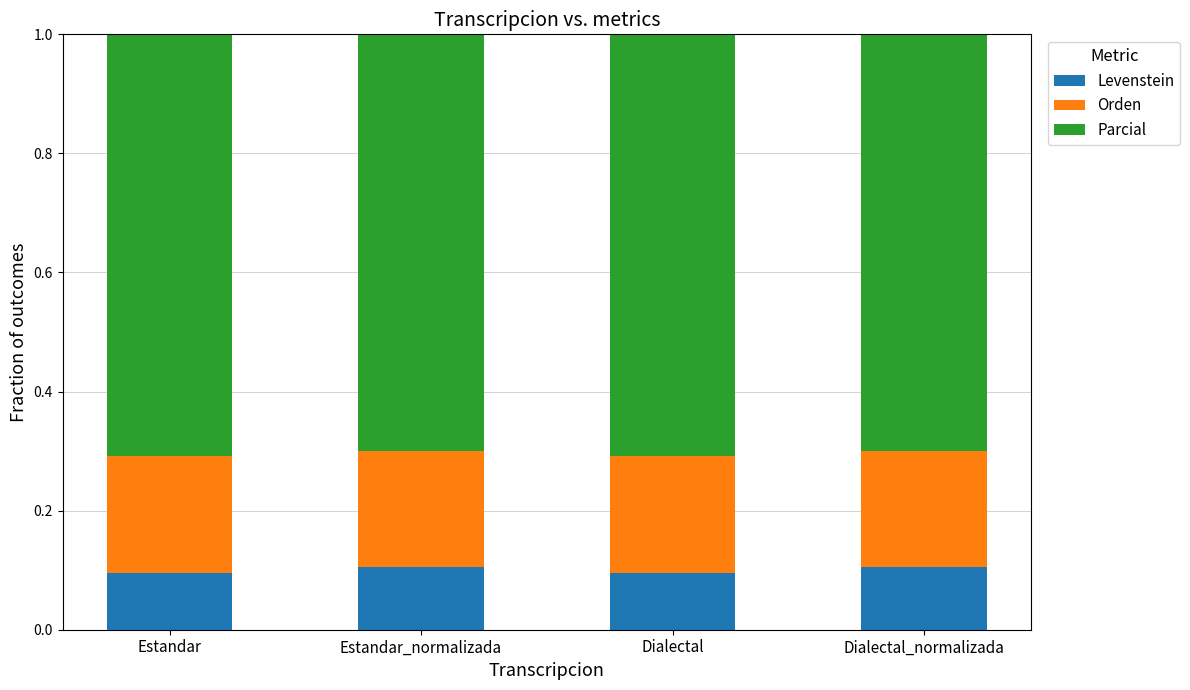

The value of Levenstein at Estandar_normalizada is 0.1. True or false?

True